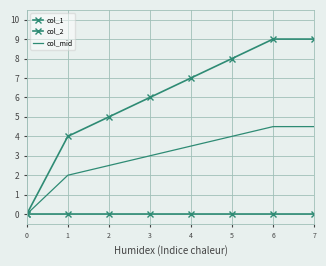

True or false: col_2 has a value of 0.0 at 2.

True